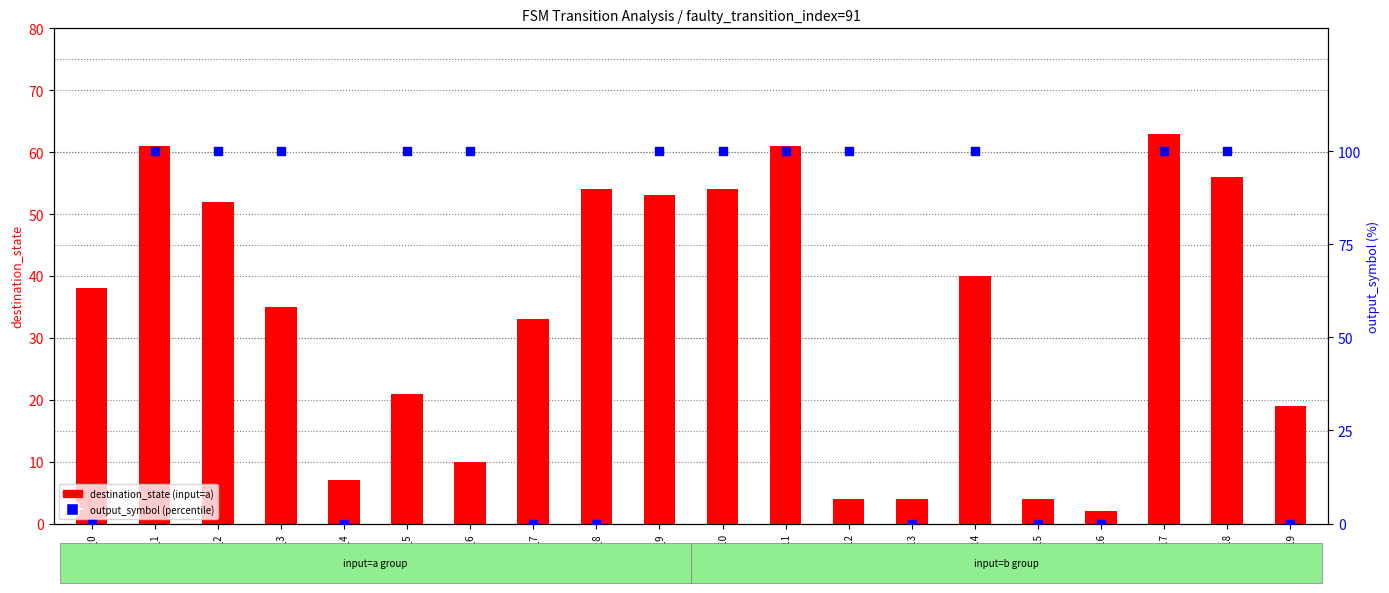

Which series contains the highest Y value?

output_symbol (percentile)